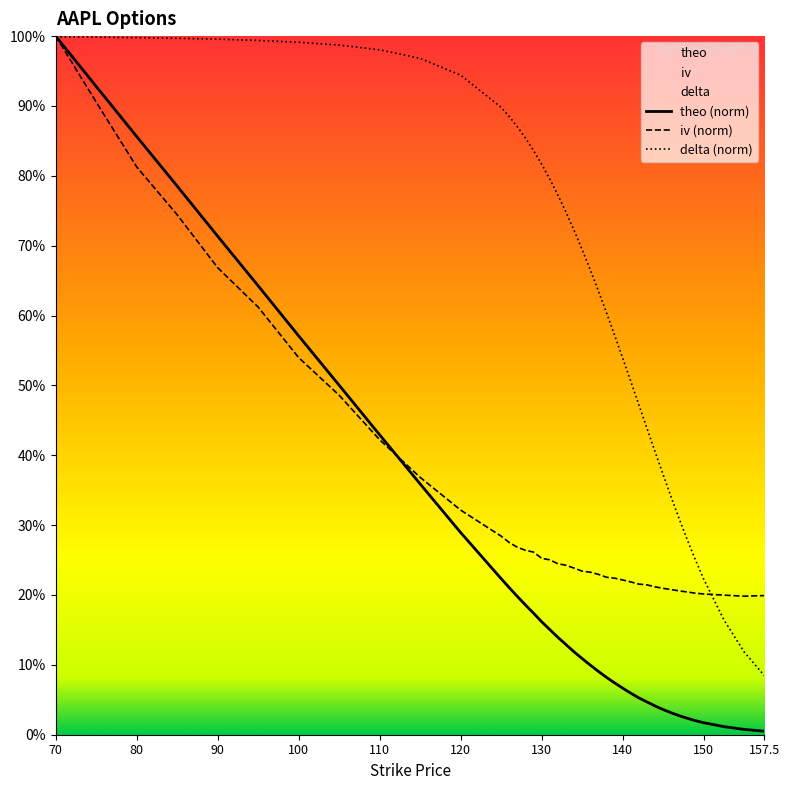

Rank the series by their average value, from highest to lowest.

delta (norm), iv (norm), theo (norm)